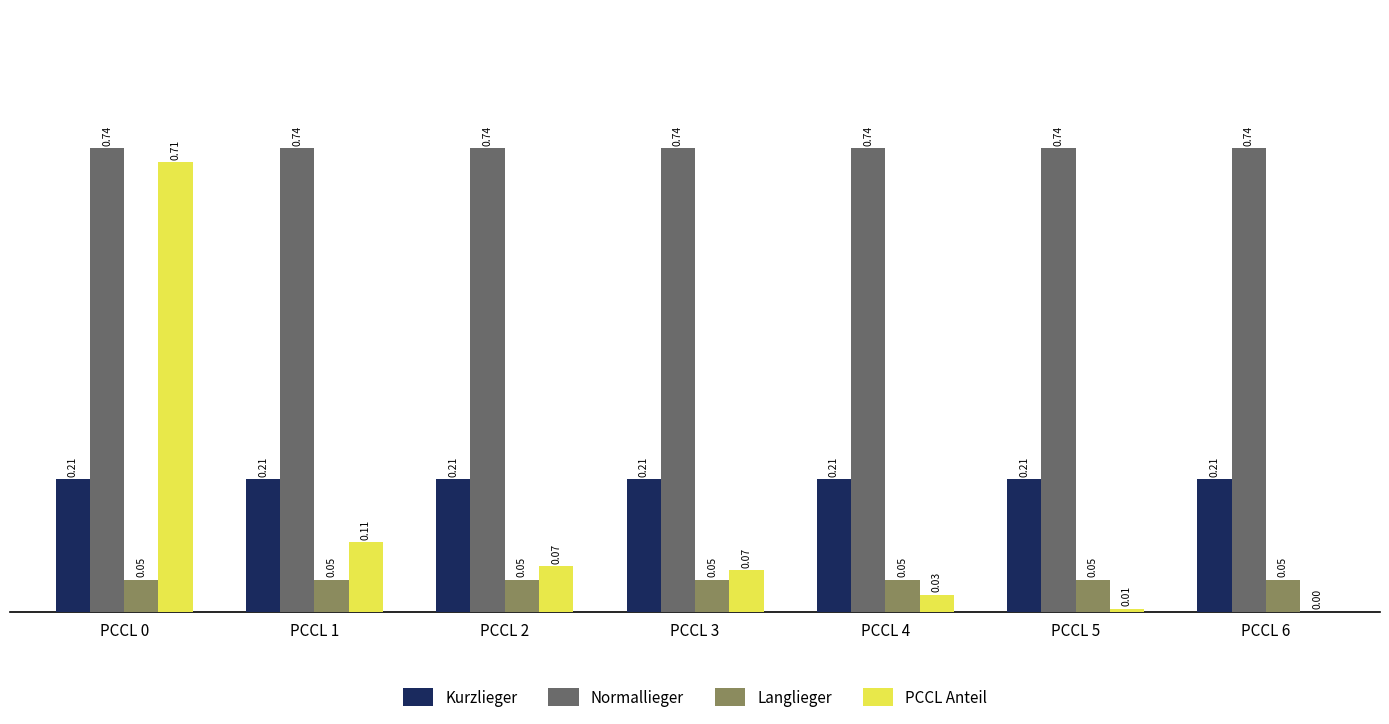

What are all the series names shown in the legend?

Kurzlieger, Normallieger, Langlieger, PCCL Anteil